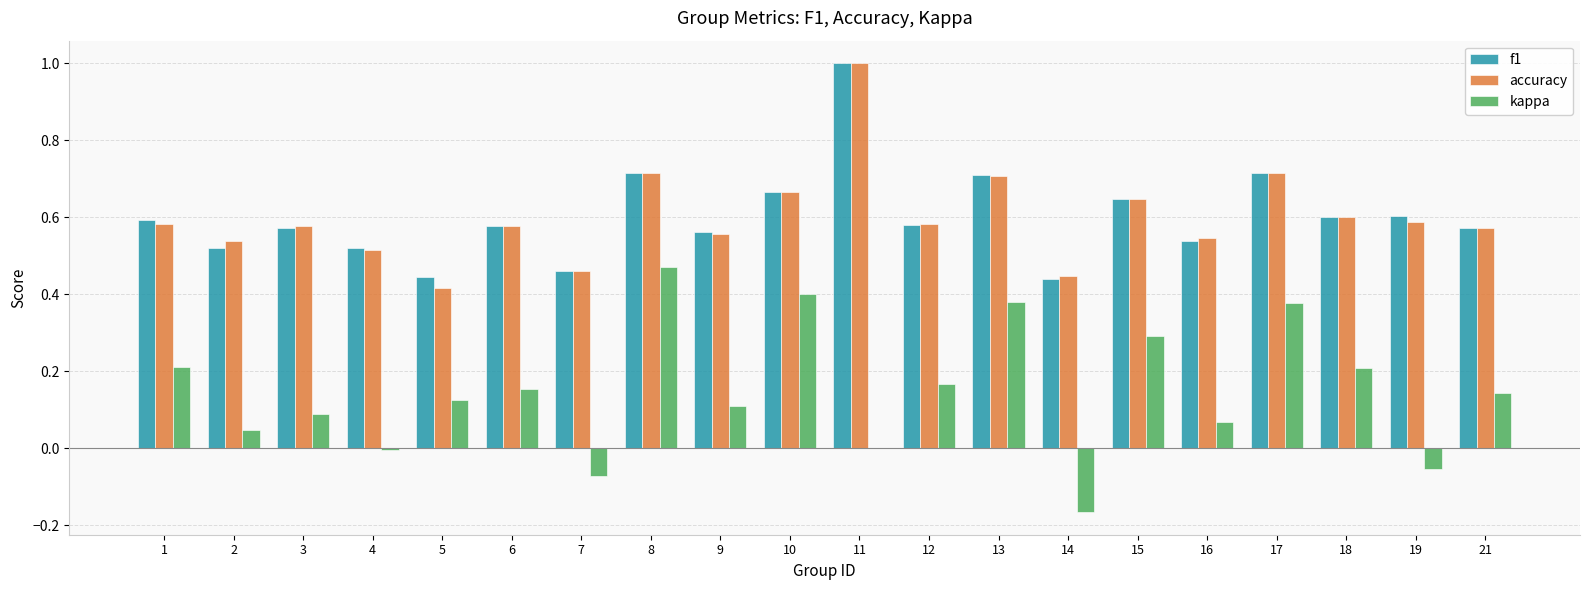

What is the total value across all series at 15?

1.6